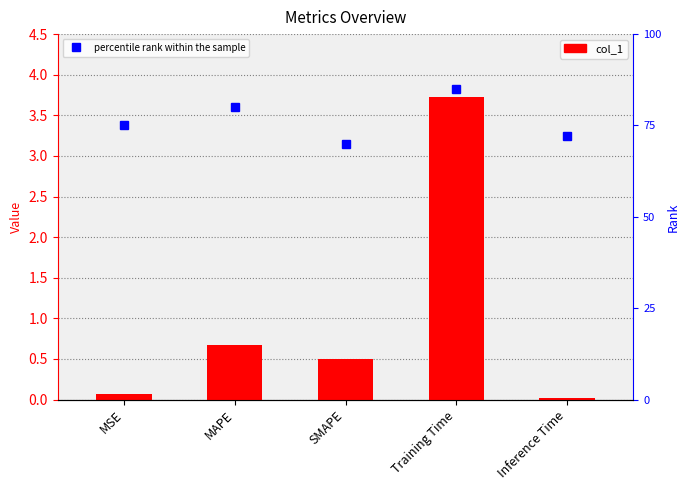

Rank the series by their average value, from highest to lowest.

percentile rank within the sample, col_1